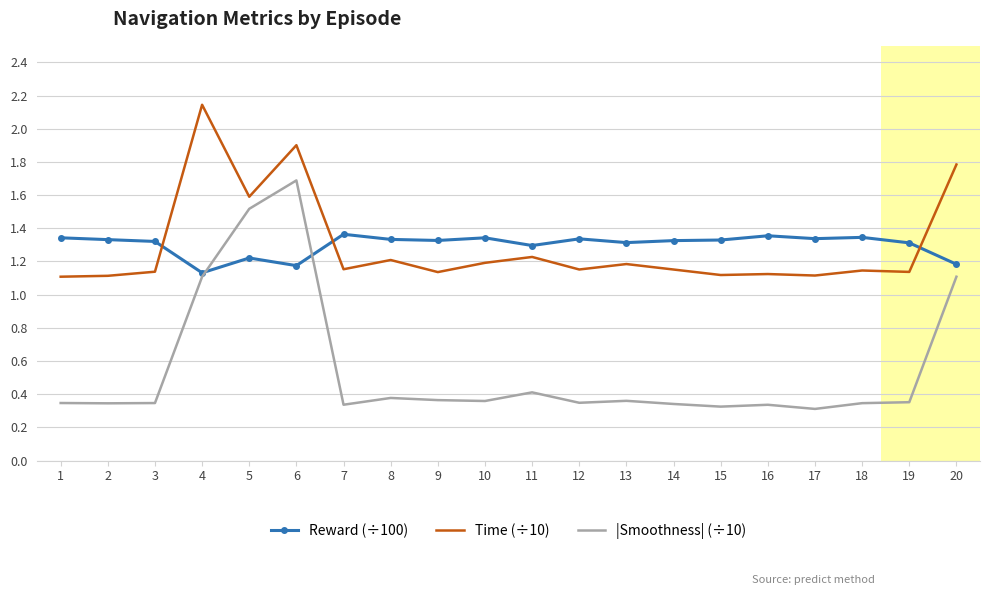

What are all the series names shown in the legend?

Reward (÷100), Time (÷10), |Smoothness| (÷10)